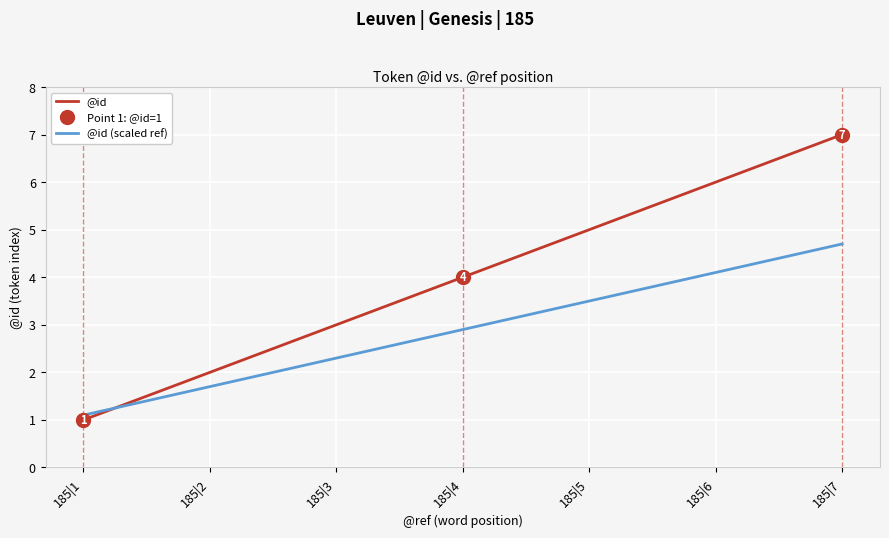

The @id series shows 4.0 at 185|4. True or false?

True